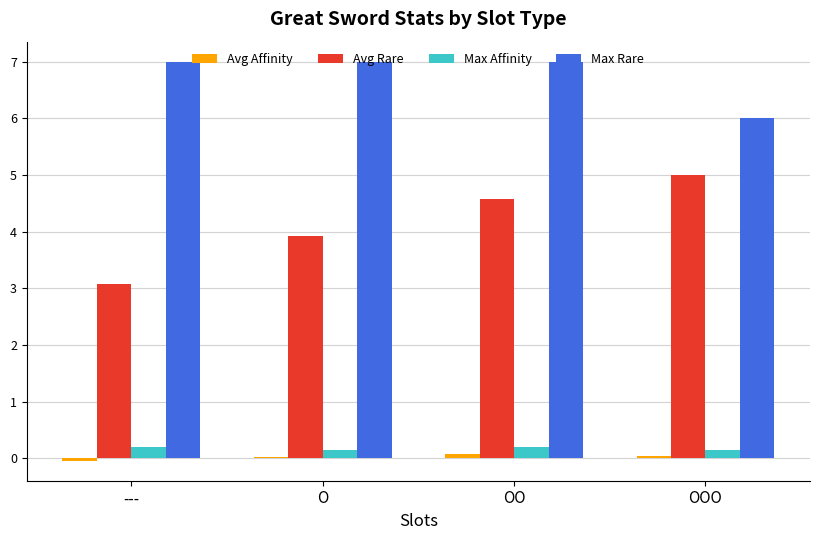

Between --- and OO, which series saw the biggest shift?

Avg Rare